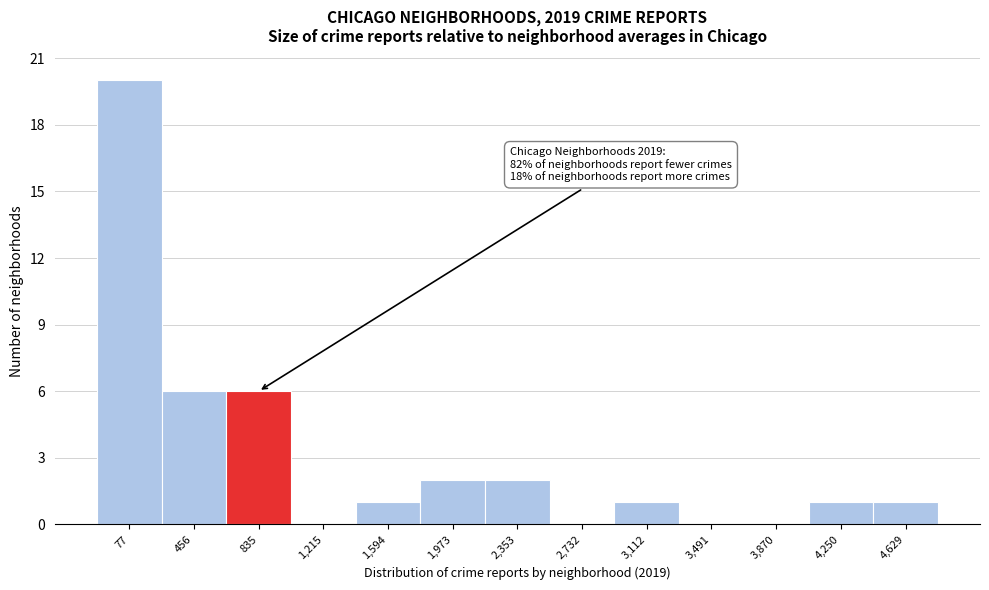

Reading left to right, extract all data points from this chart.

77=20	456=6	835=6	1,215=0	1,594=1	1,973=2	2,353=2	2,732=0	3,112=1	3,491=0	3,870=0	4,250=1	4,629=1